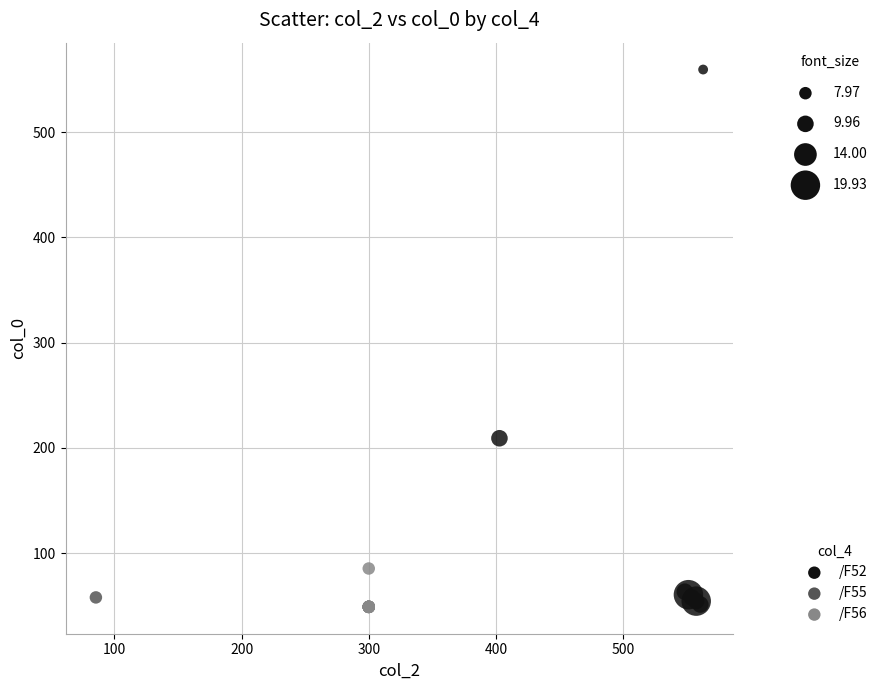

What are all the series names shown in the legend?

/F52, /F55, /F56